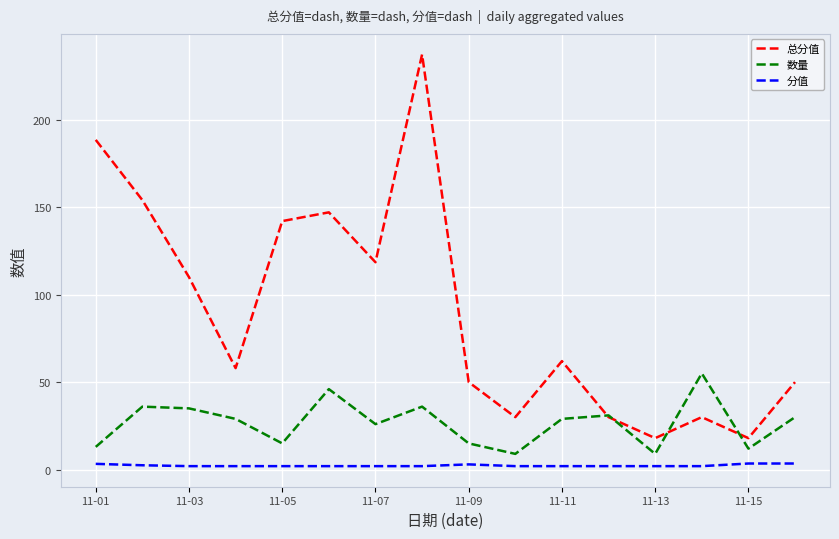

True or false: 分值 and 数量 intersect in this chart.

False